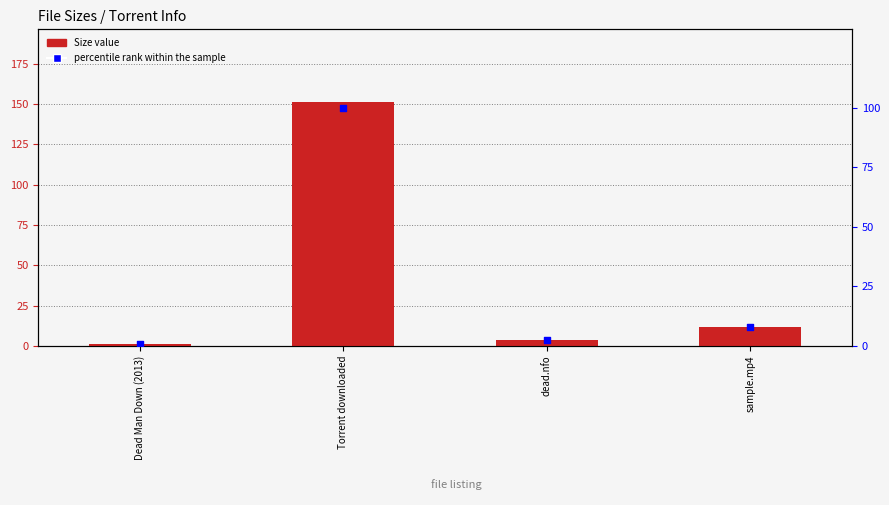

At how many categories does at least one series exceed 150?

1